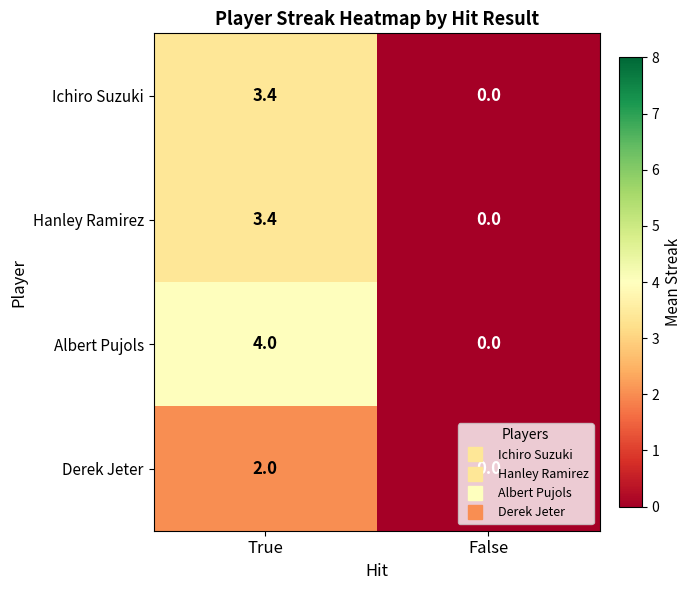

Which series has the largest total across all categories?

Albert Pujols